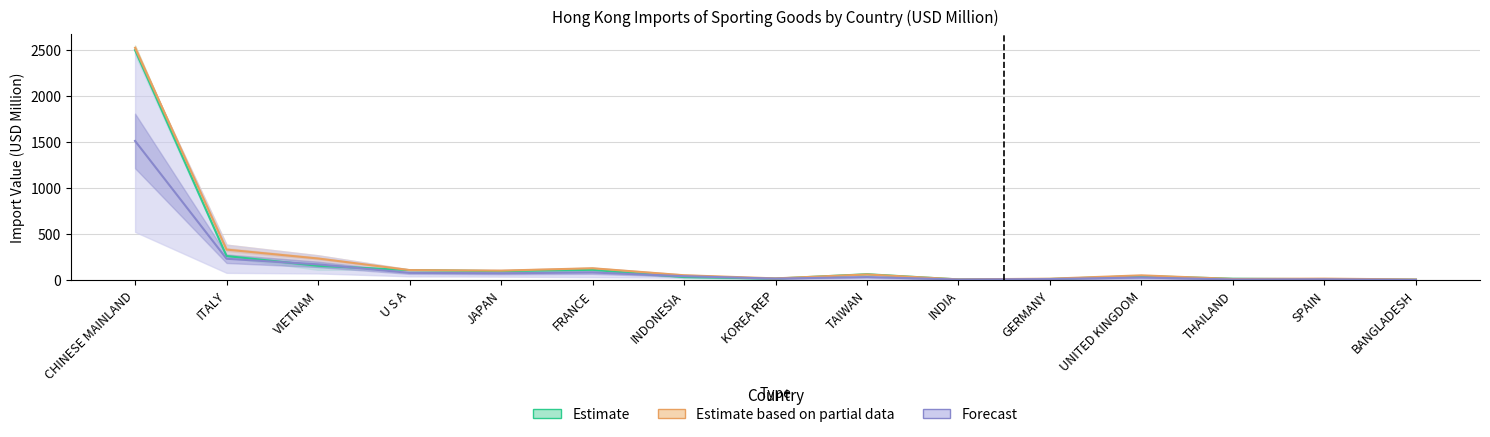

Reading left to right, what are all the values shown in this chart?

201712_USD_M: 2503.7	264.7	158.7	111.2	100.2	114.7	36.1	19.6	67.0	10.4	15.1	47.7	18.2	13.1	8.4
201812_USD_M: 2528.2	334.6	238.0	112.1	106.0	131.9	55.7	21.8	64.6	10.9	18.4	54.8	15.6	19.1	9.8
201912_USD_M: 1516.0	235.0	174.1	81.6	77.1	86.1	45.5	19.3	36.1	9.5	14.0	31.4	10.1	12.0	6.1